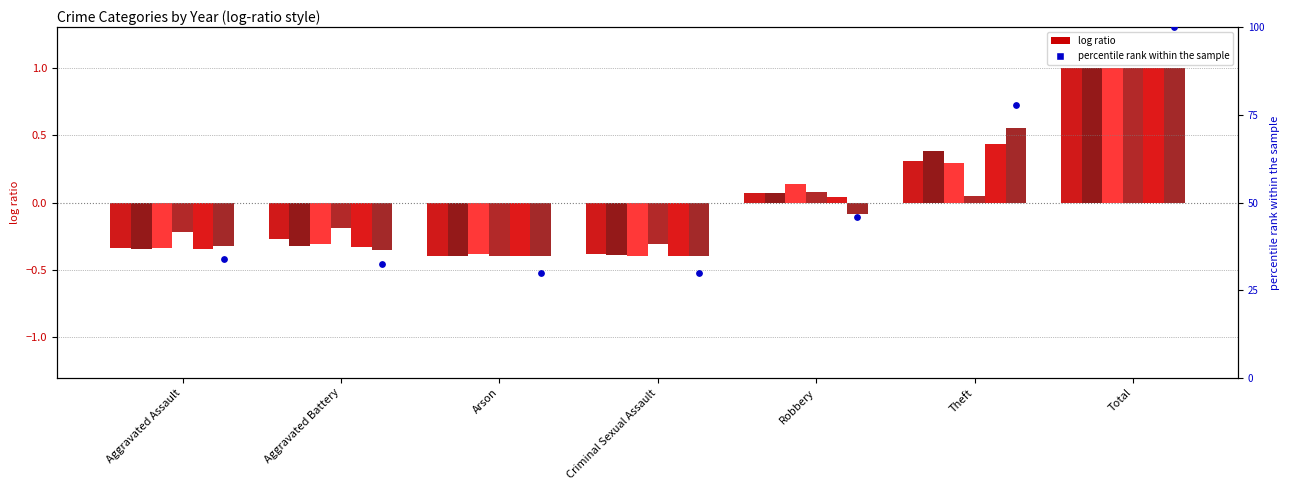

Which has a higher value, Total or Aggravated Battery?

Total